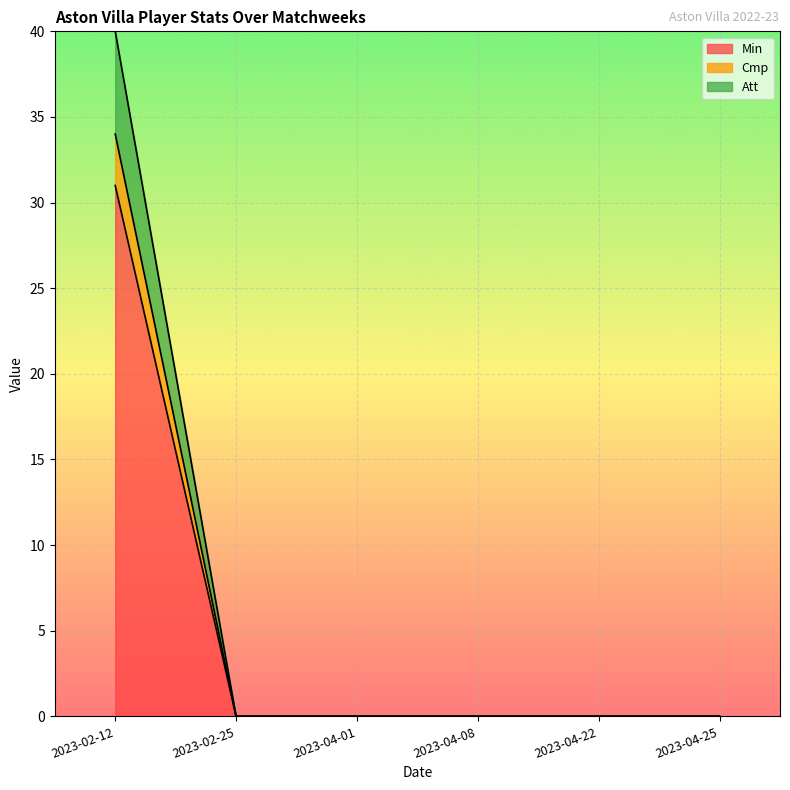

What is the label of the 1st point from the right?

2023-04-25